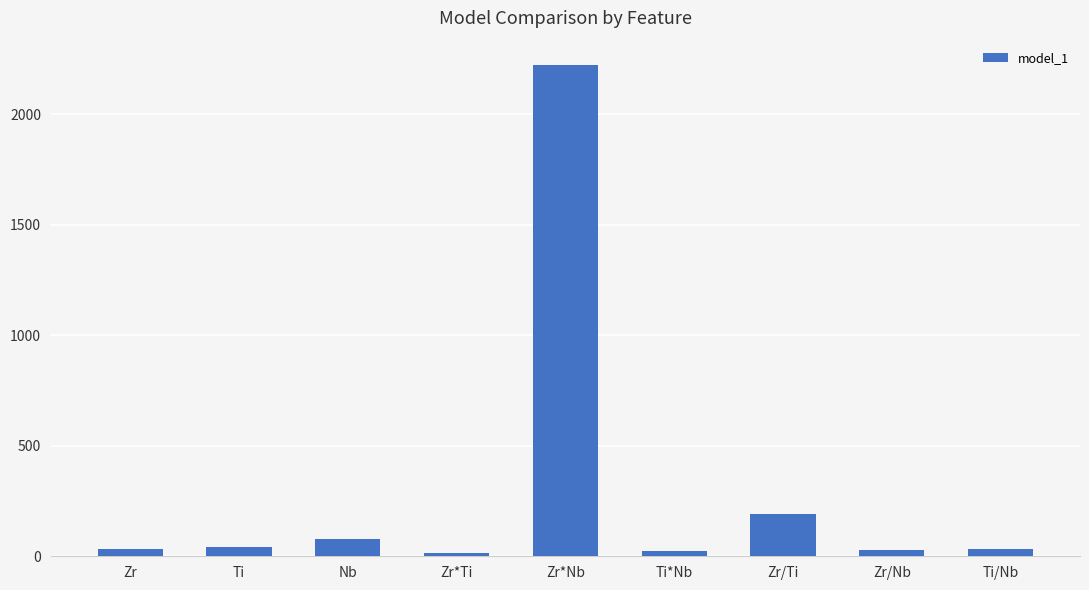

What is the maximum value shown in the chart?

2222.9